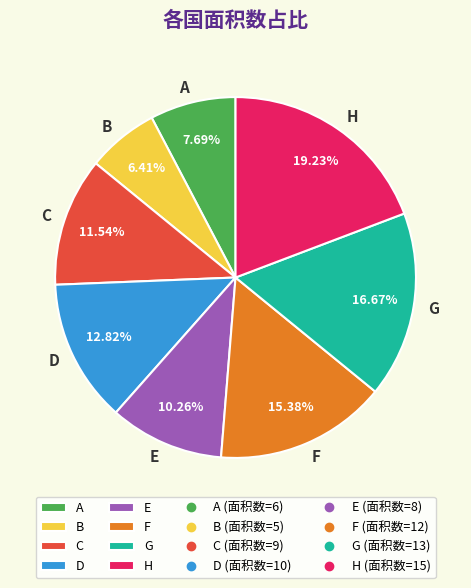

How many segments does this pie chart have?

8